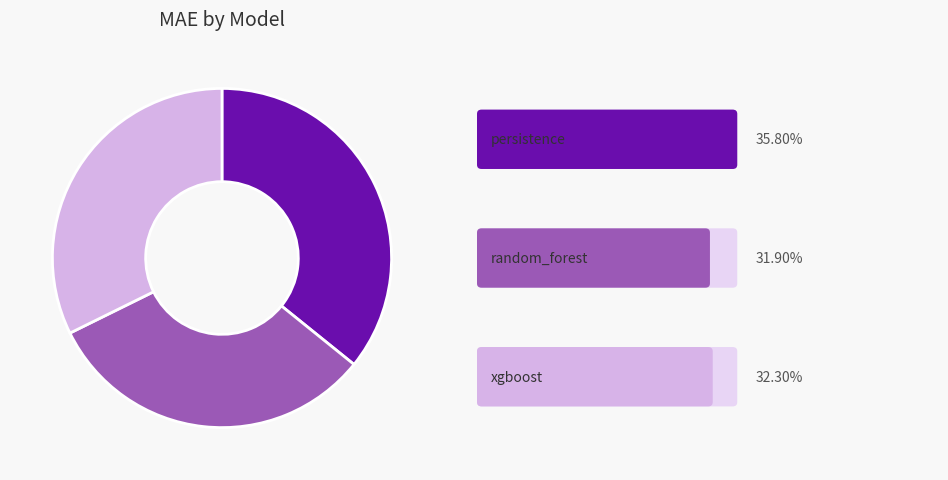

Does any single category account for the majority?

No